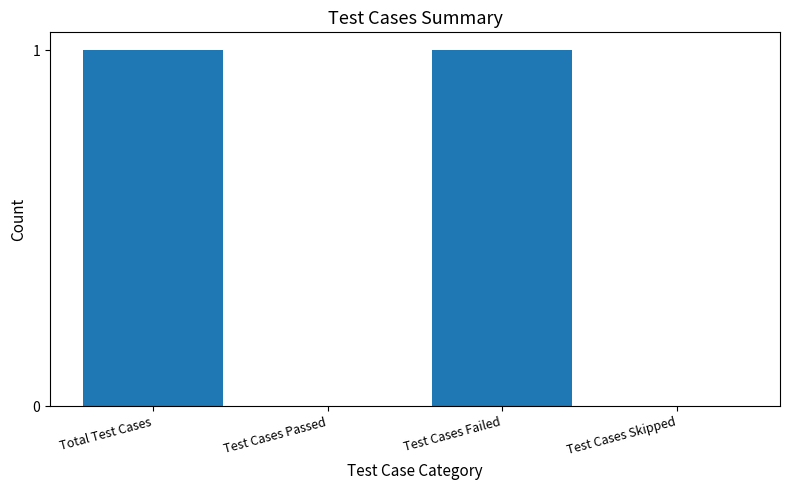

What is the approximate value at Test Cases Failed?

1